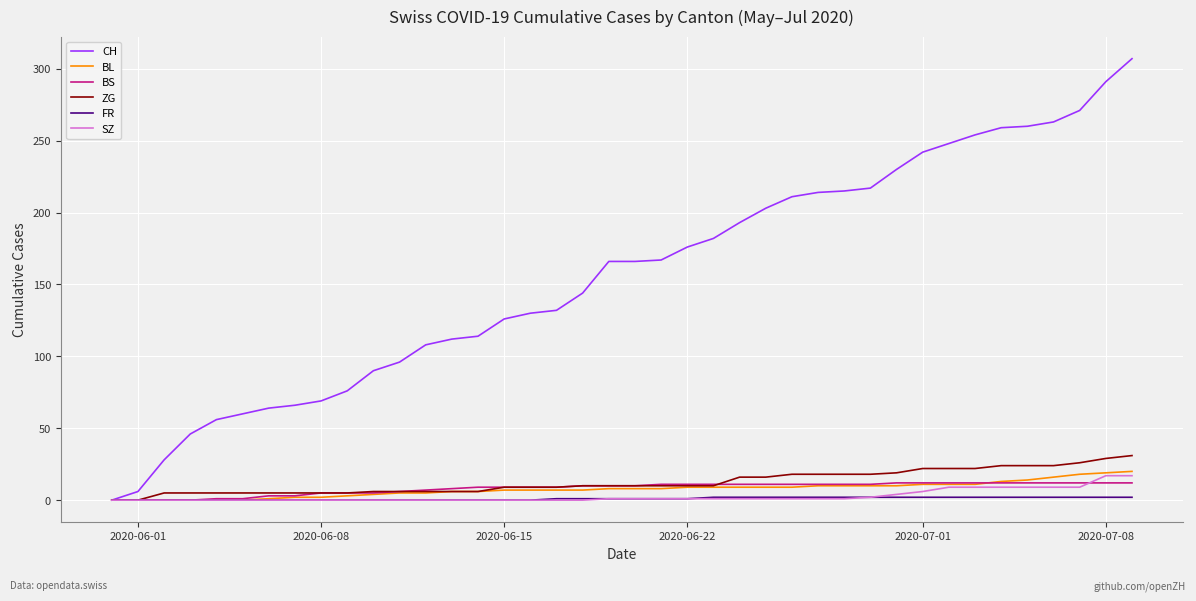

Which series has the widest spread of values?

CH